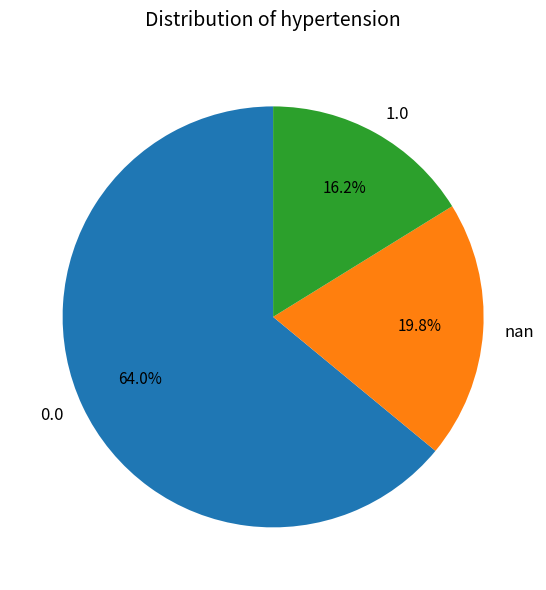

To the nearest percent, what is the average slice percentage?

33%